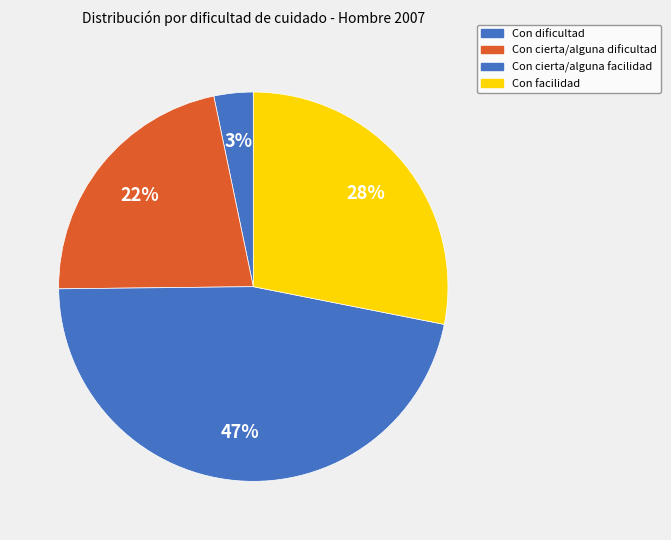

What is the ratio of the value at Con cierta/alguna dificultad to the value at Con cierta/alguna facilidad?

0.5